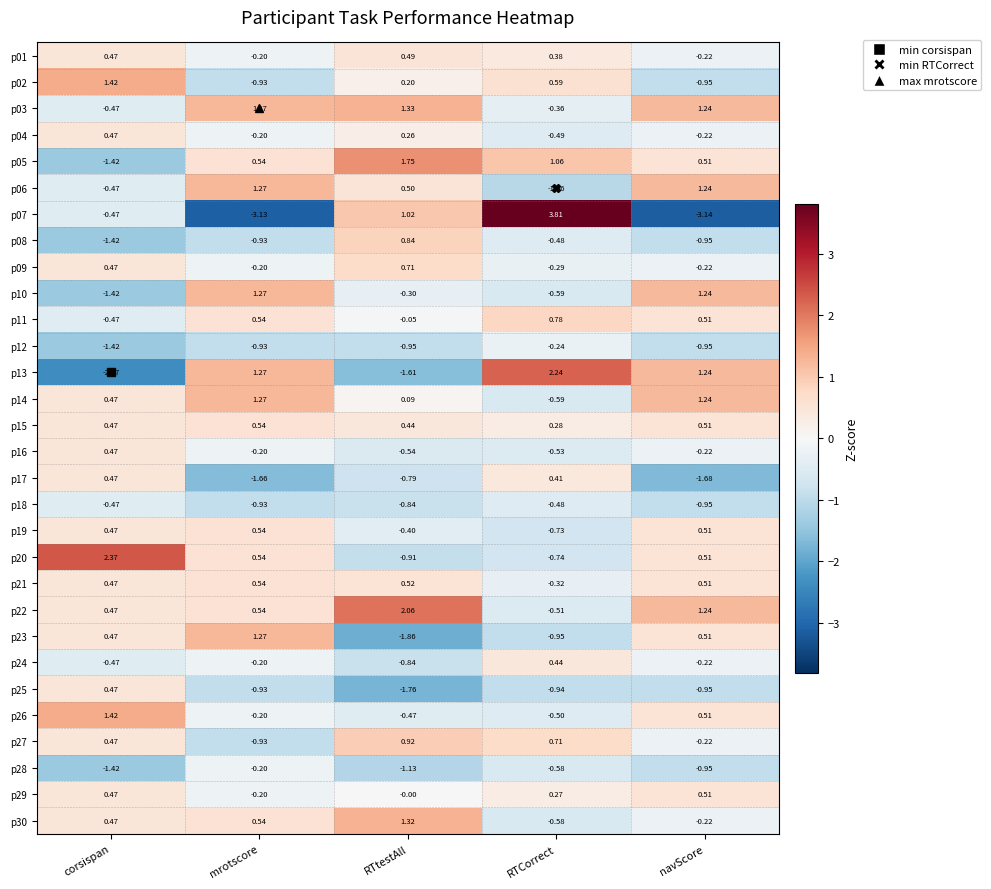

Which category has the highest value in the p27 series?

RTtestAll